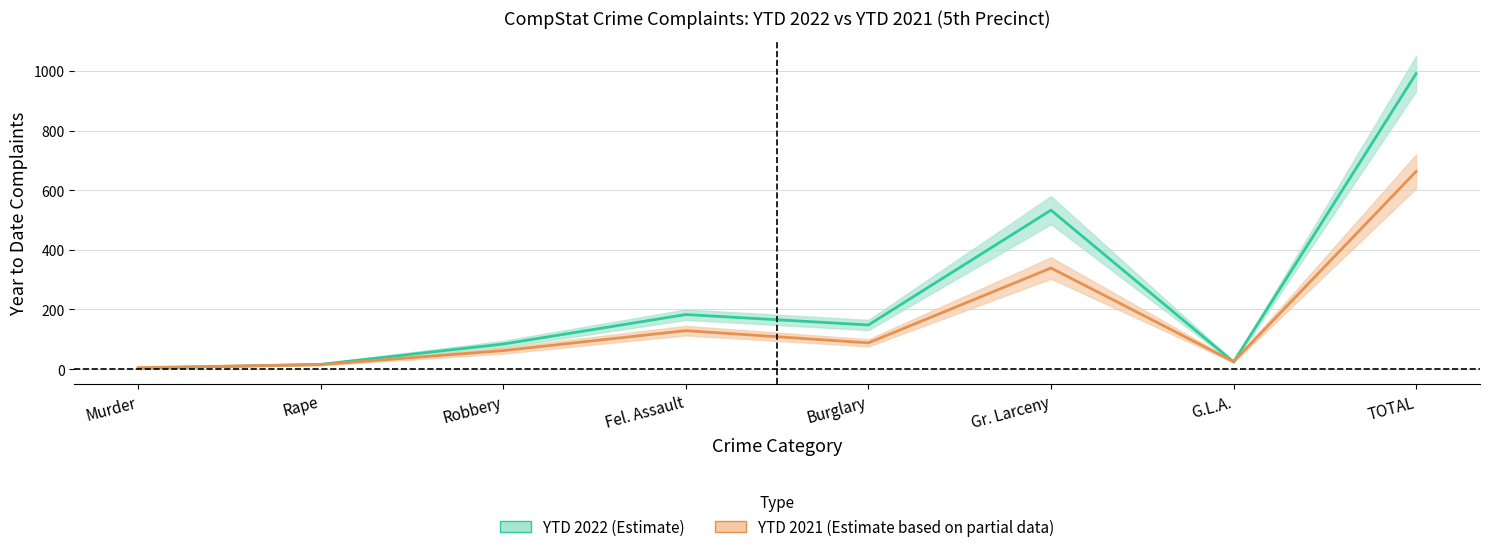

At which label is YTD 2021 closest to 334?

Gr. Larceny